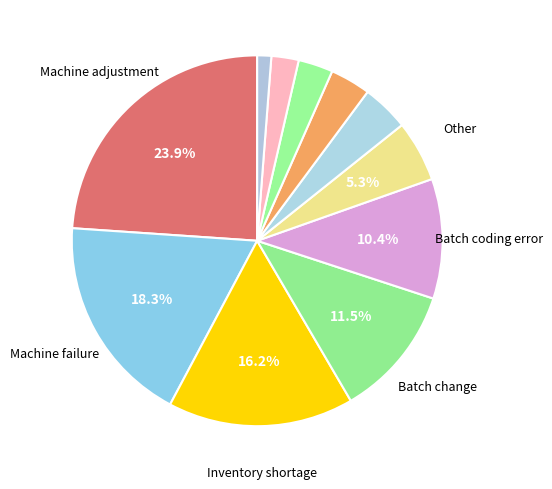

How many slices are in this pie chart?

11